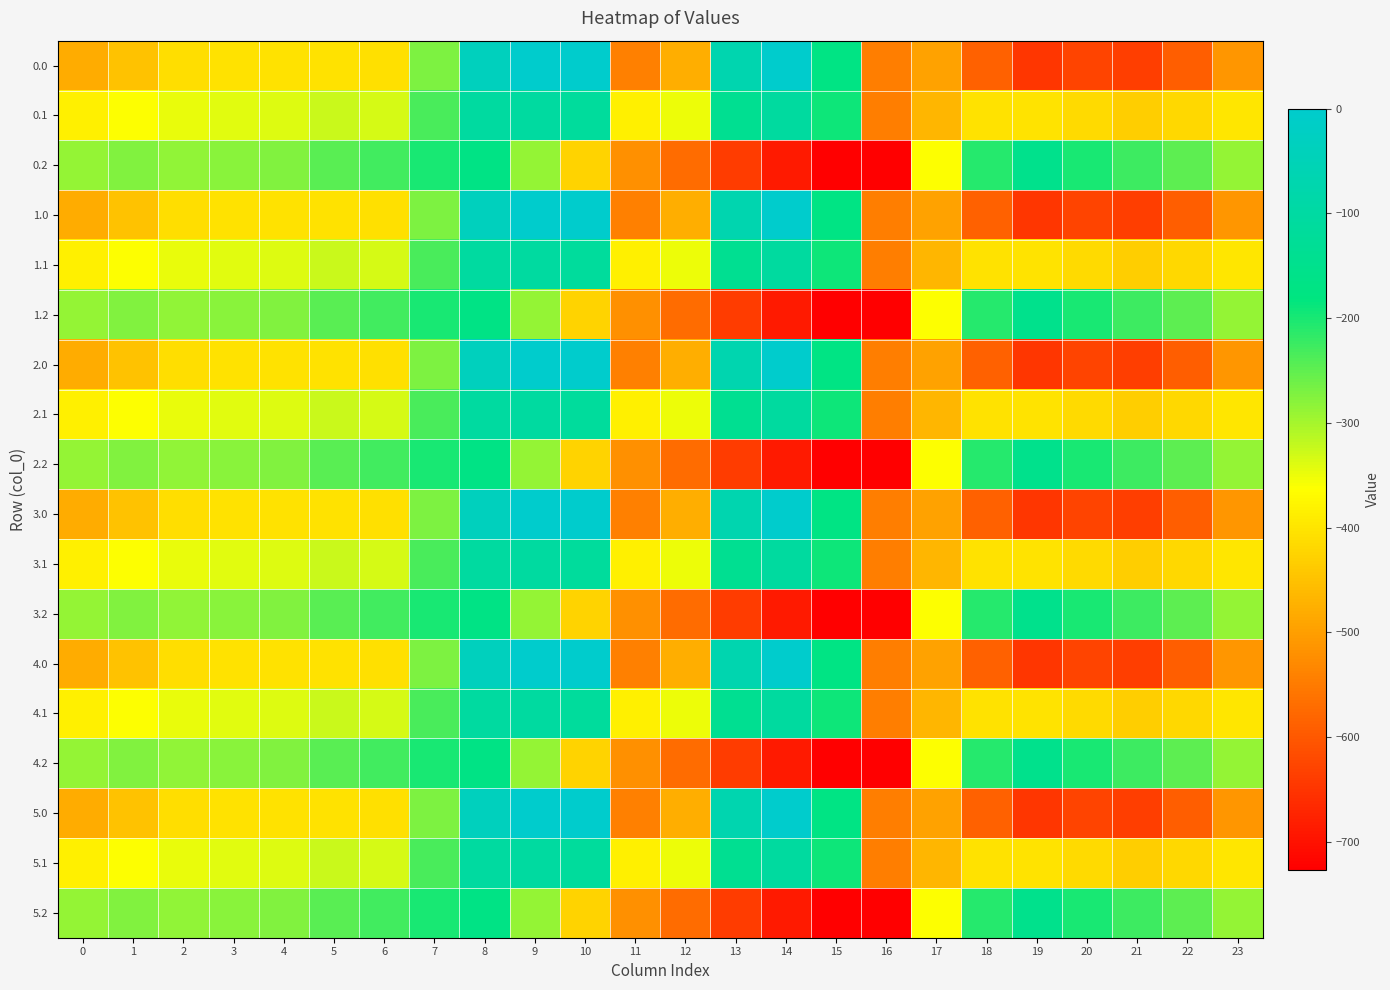

List the series in order of their peak value, highest first.

0.0, 1.0, 2.0, 3.0, 4.0, 5.0, 0.1, 1.1, 2.1, 3.1, 4.1, 5.1, 0.2, 1.2, 2.2, 3.2, 4.2, 5.2